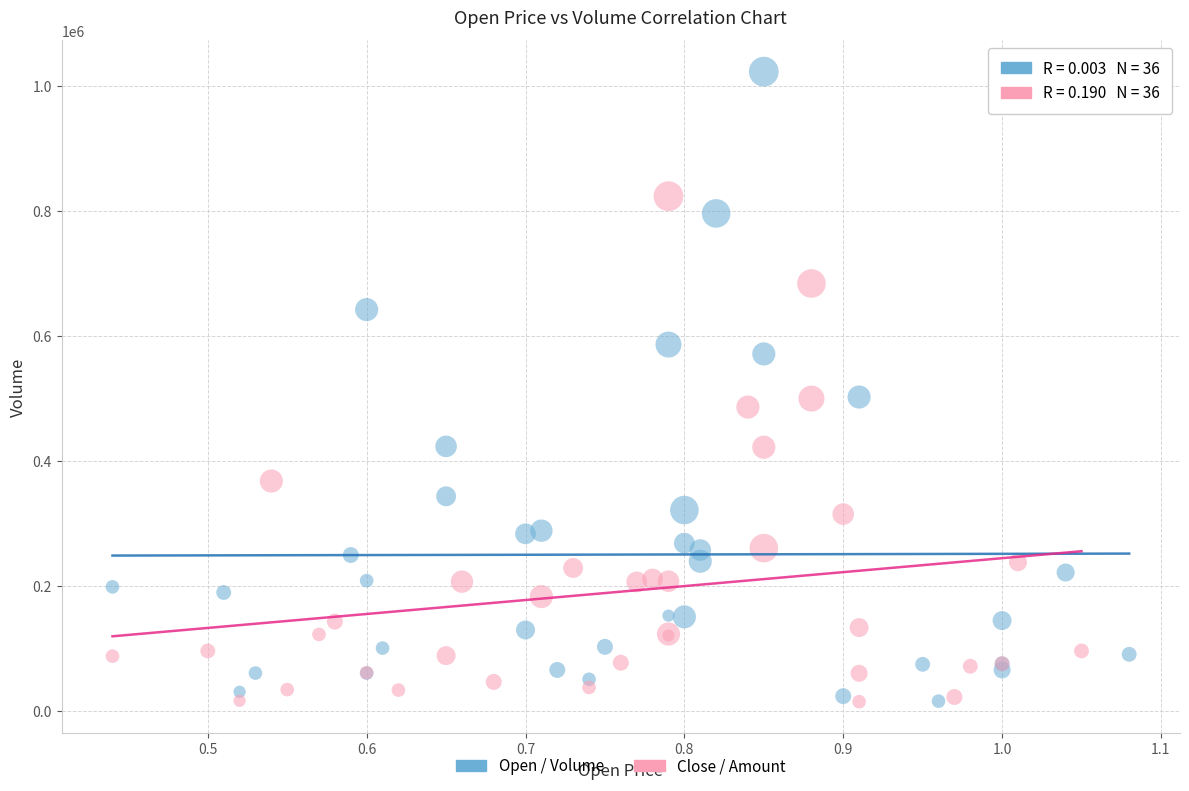

Which series contains the highest Y value?

Open / Volume